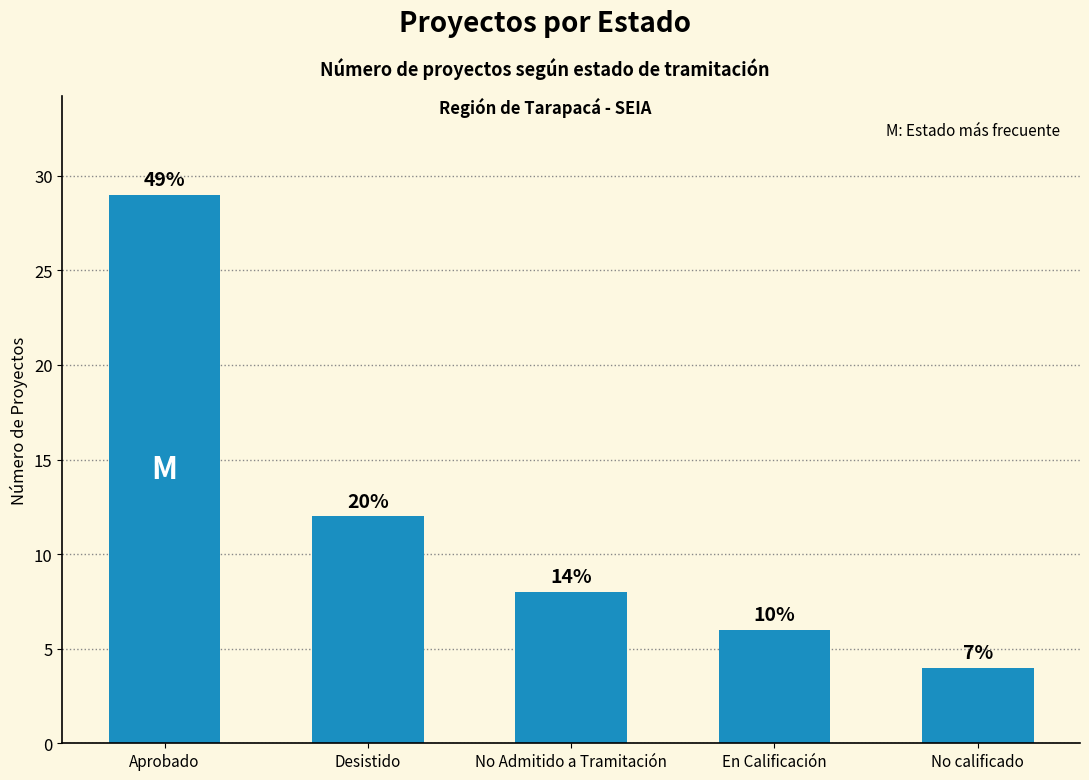

The chart shows a value of 12 at Desistido. True or false?

True